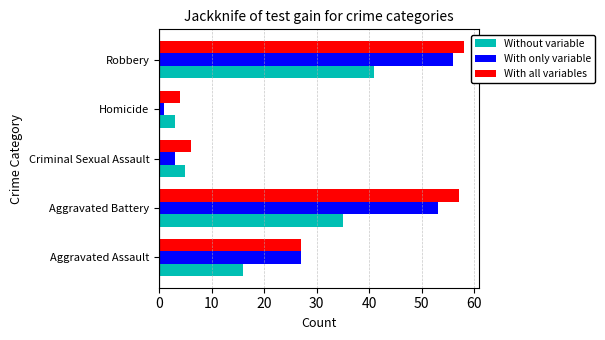

The value of Without variable at Criminal Sexual Assault is 2. True or false?

False